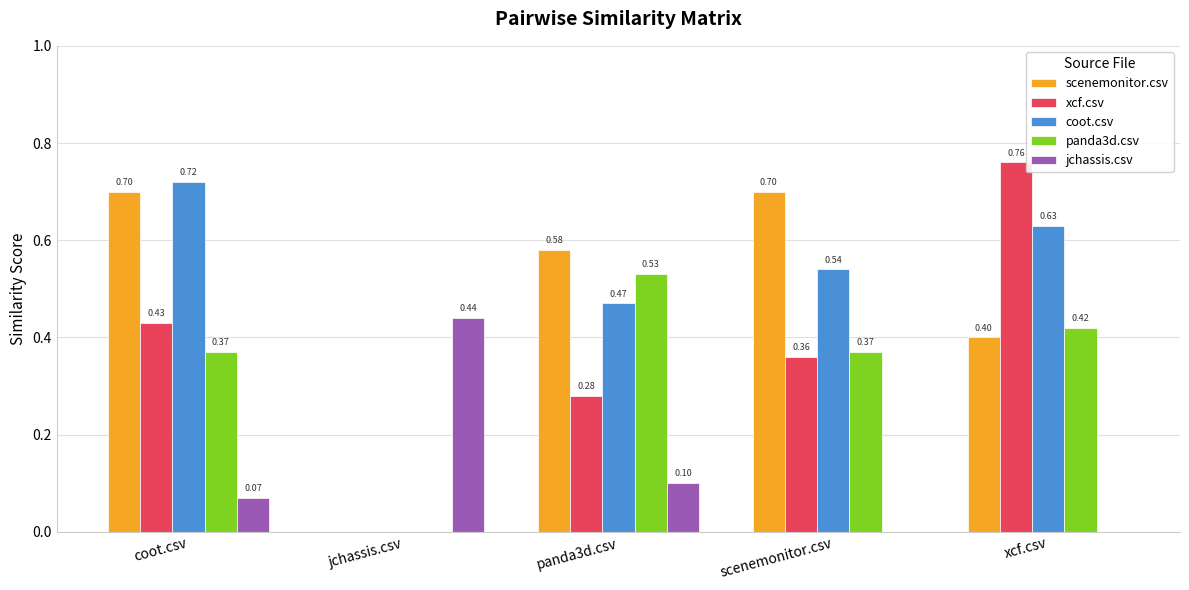

What is the sum of the scenemonitor.csv values at scenemonitor.csv and xcf.csv?

1.1